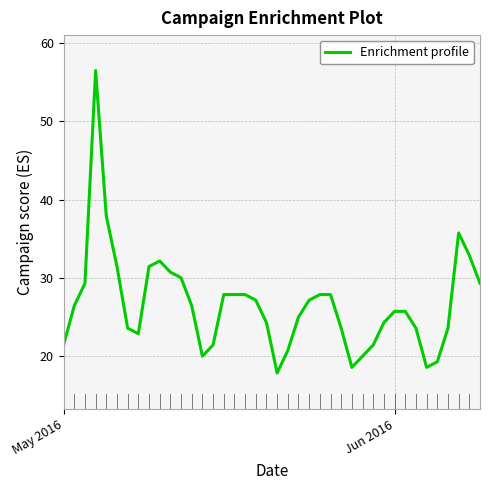

Does the chart have visible grid lines?

Yes